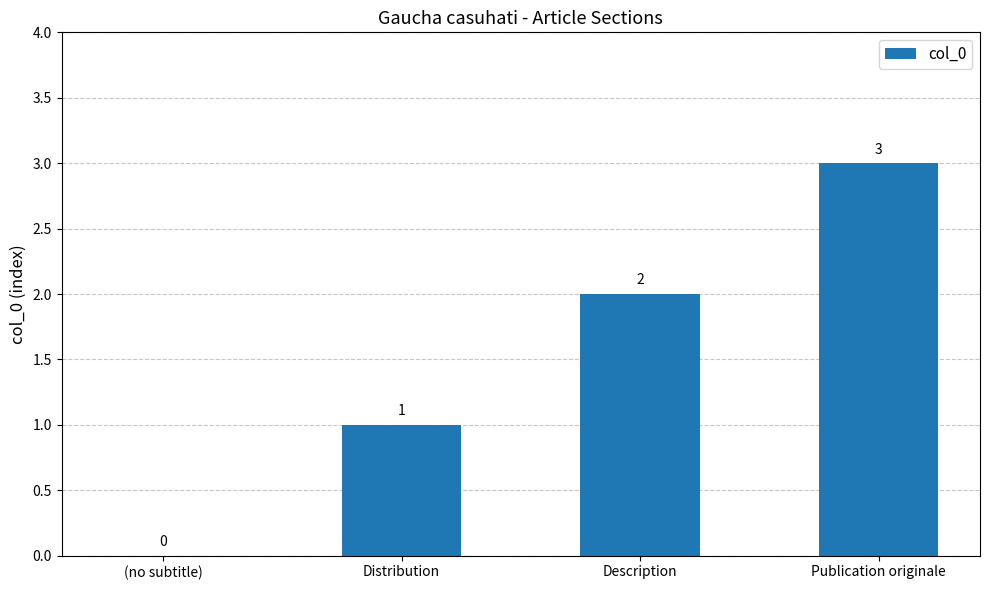

Does the chart contain stacked bars?

No